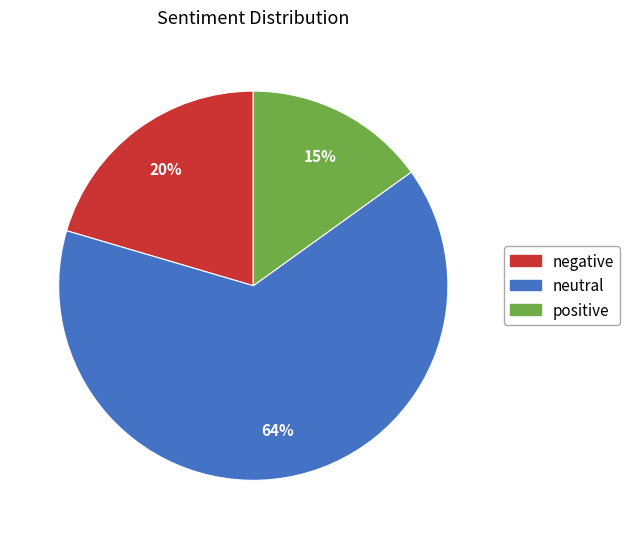

What percentage is the positive slice, to the nearest percent?

15%